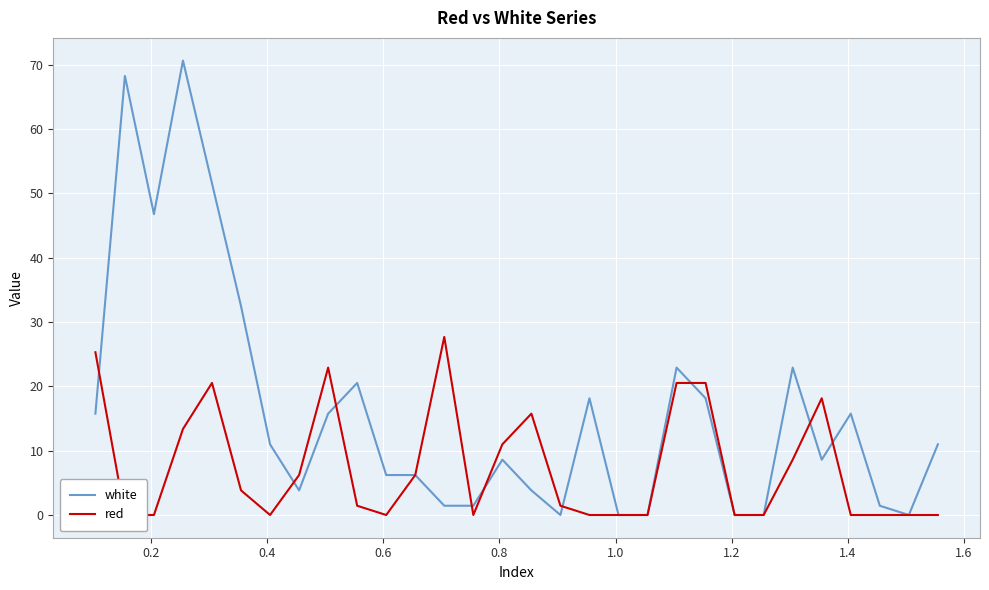

What are all the series names shown in the legend?

white, red